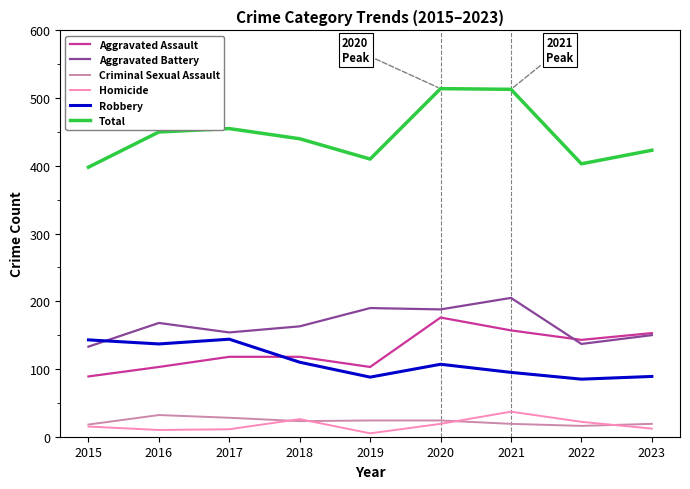

What is the sum of all Aggravated Battery values?

1488